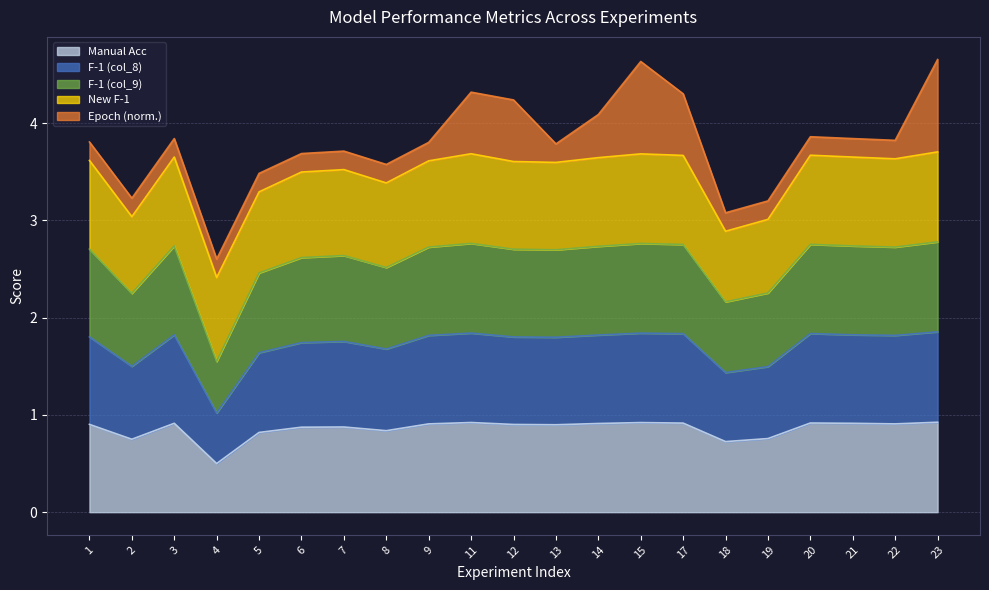

Which category has the lowest value in the Manual Acc series?

4